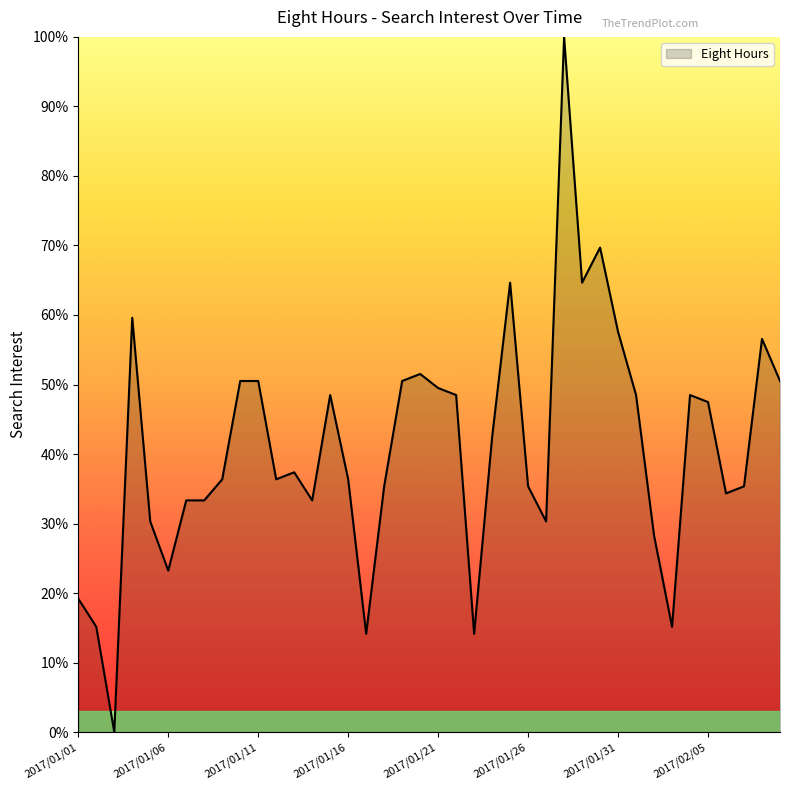

How many lines are shown in the chart?

1